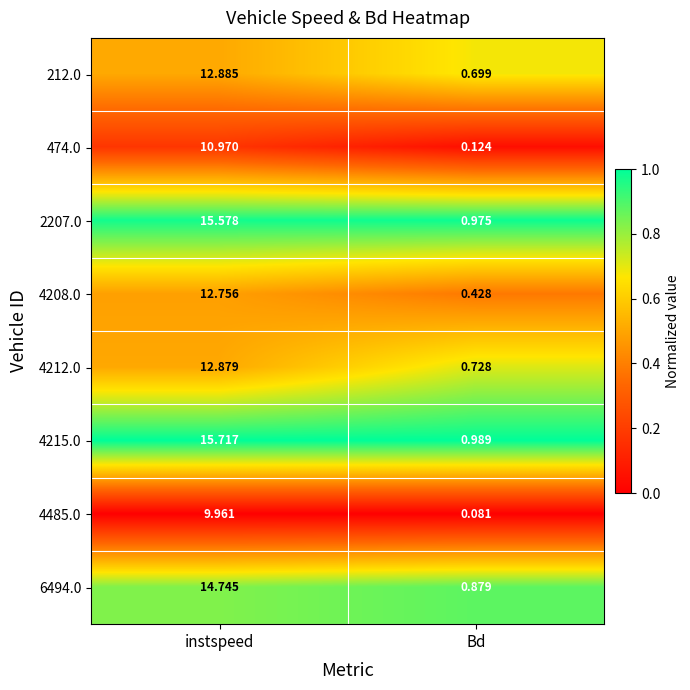

Rank the series at Bd from lowest to highest value.

4485.0, 474.0, 4208.0, 212.0, 4212.0, 6494.0, 2207.0, 4215.0